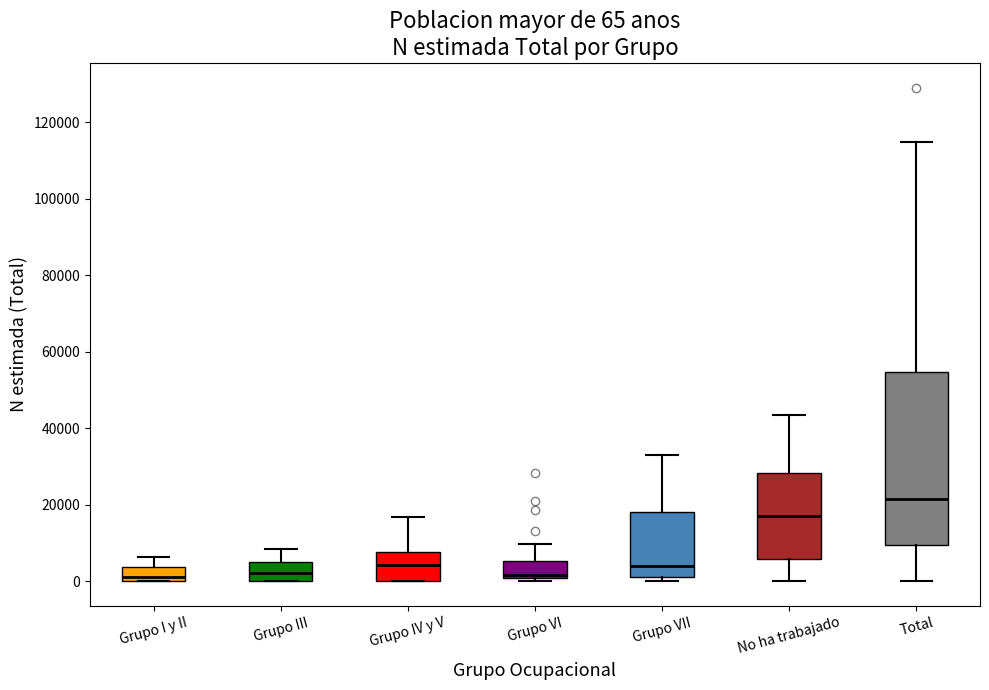

Which box's median line is the highest?

Total